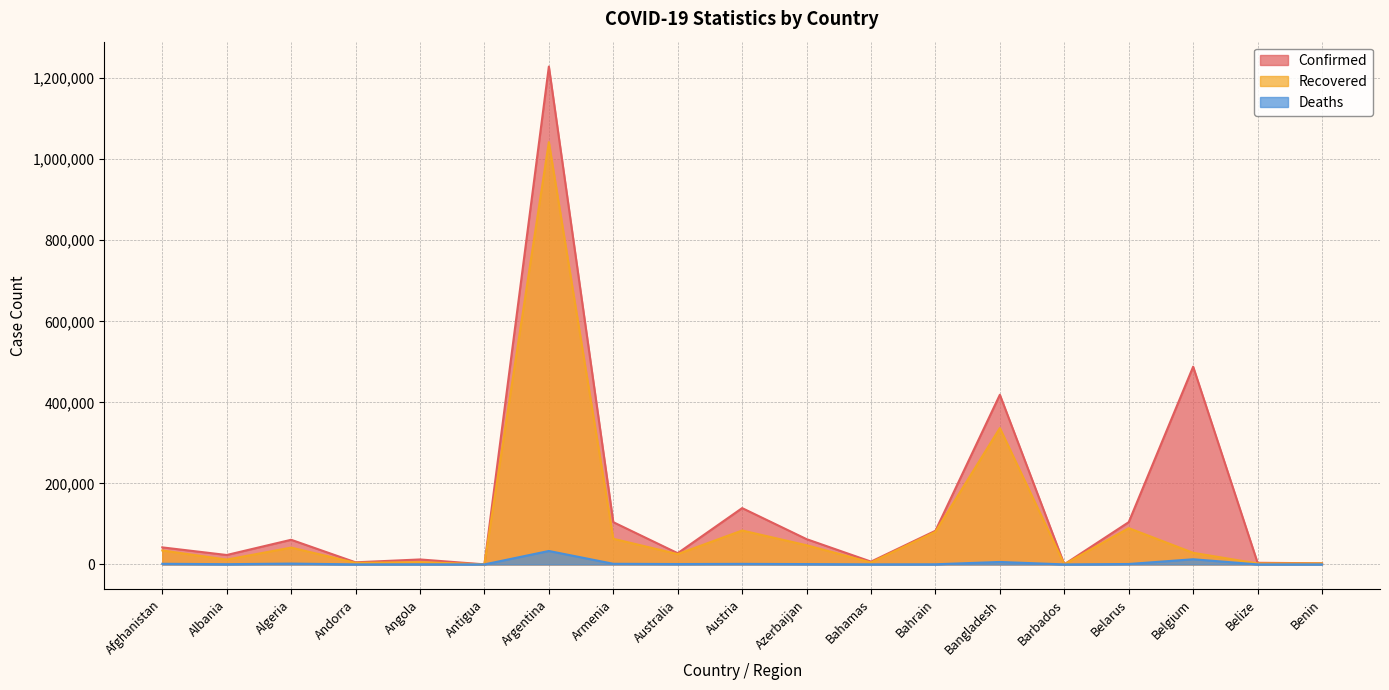

Which has a higher value, Antigua or Angola?

Angola